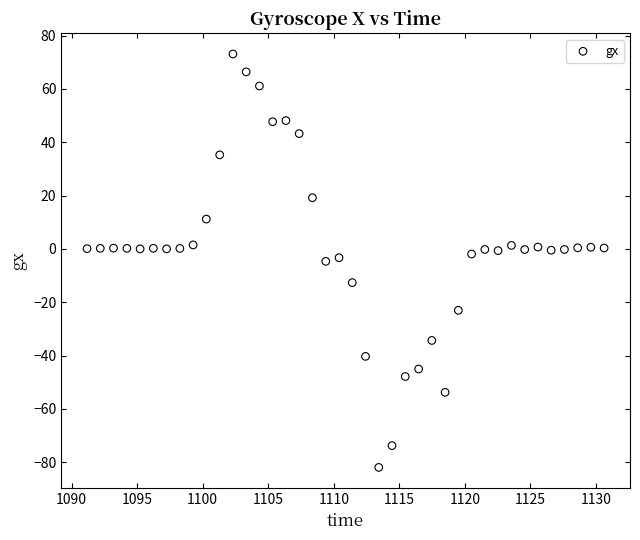

How many data points are displayed?

40